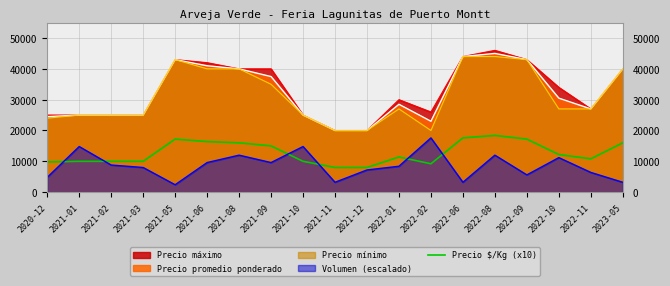

What is the label of the 19th point from the left?

2023-05